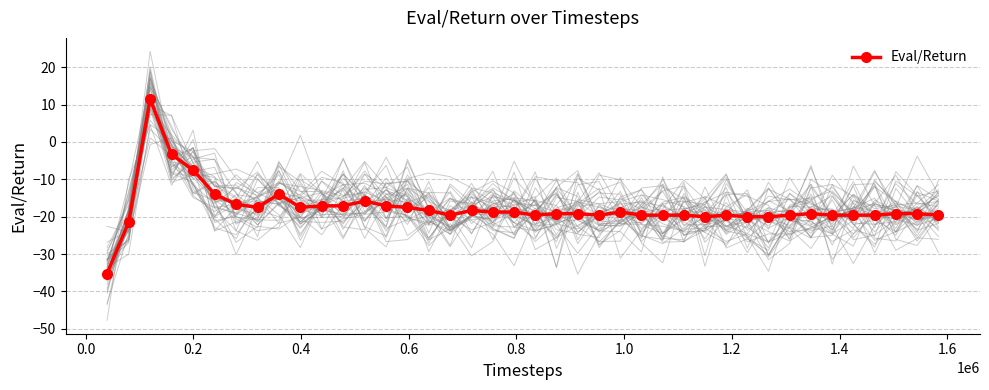

True or false: Eval/Return has more than 0 points higher than both neighbors.

True